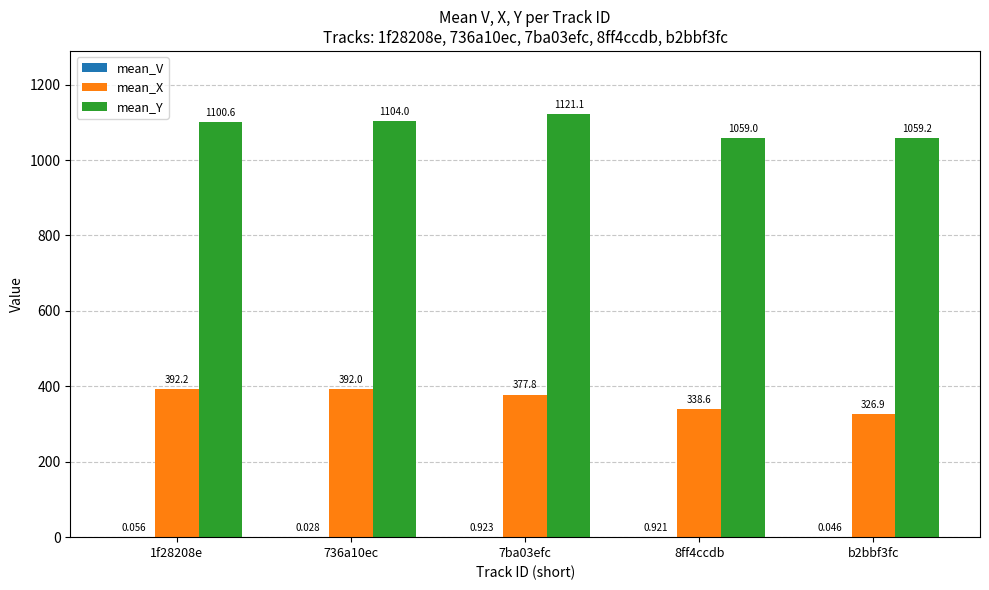

Which category has the highest value across all series?

7ba03efc